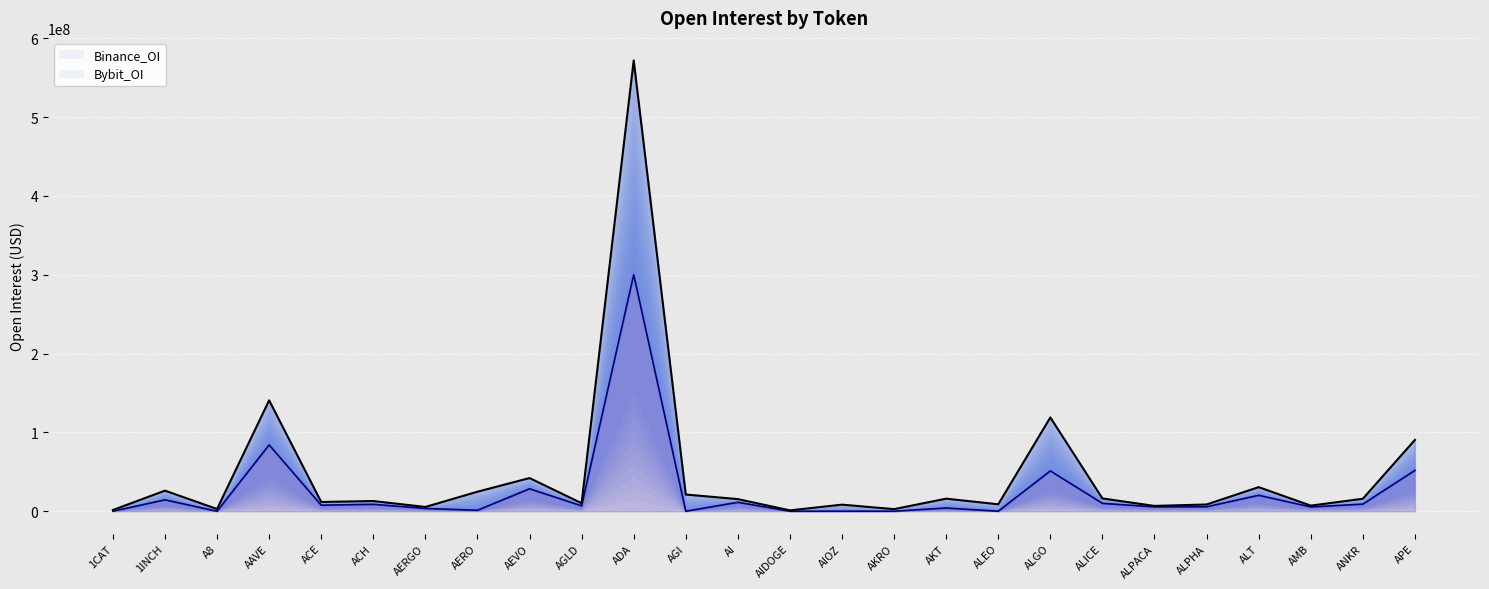

Which series has the largest range (max minus min)?

Bybit_OI